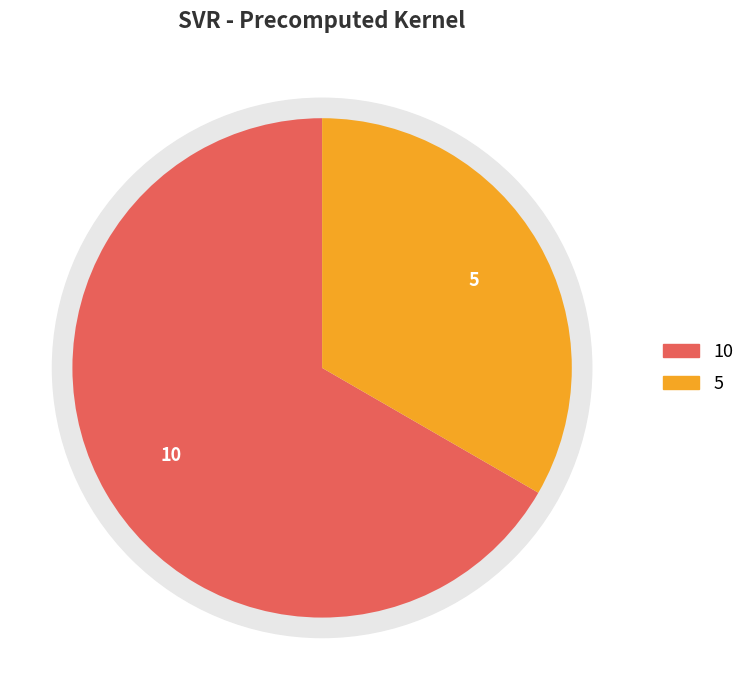

Count the number of slices in the pie.

2